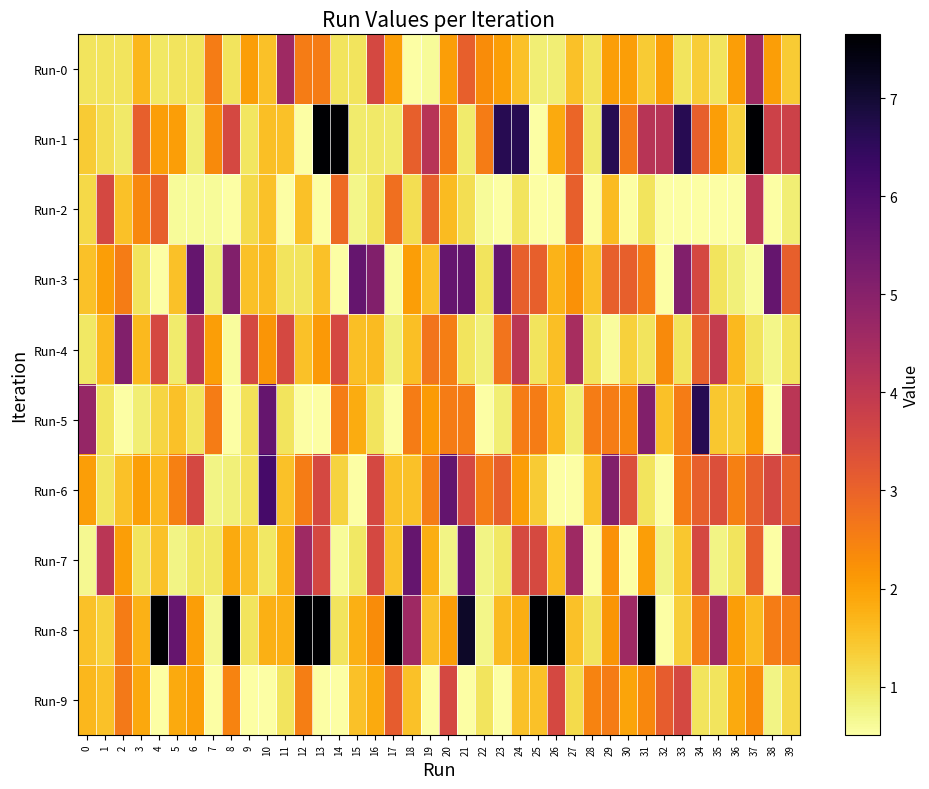

At how many categories does at least one series exceed 0?

40